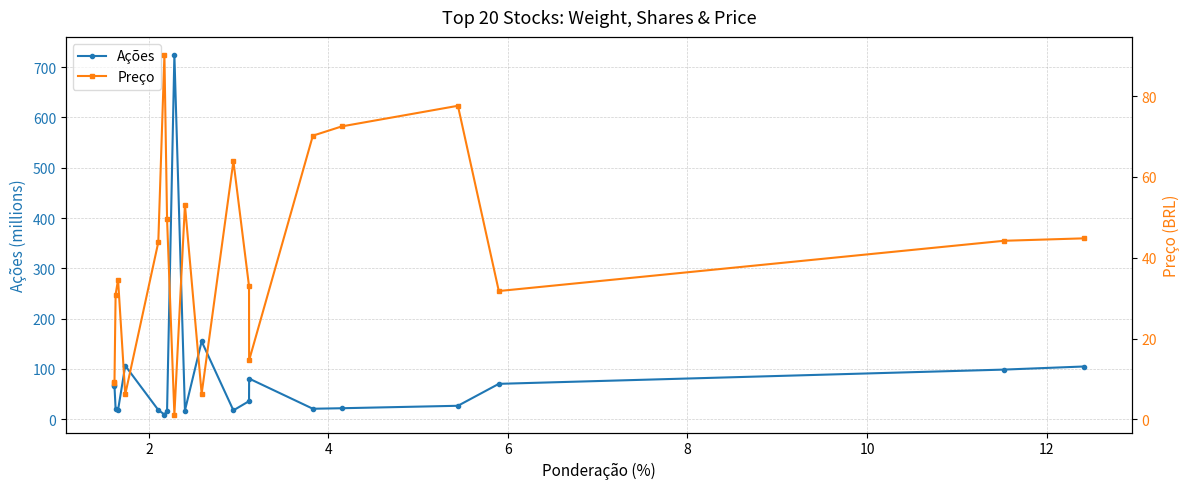

What is the value of the Ações point at the 1st from the left?

68.1